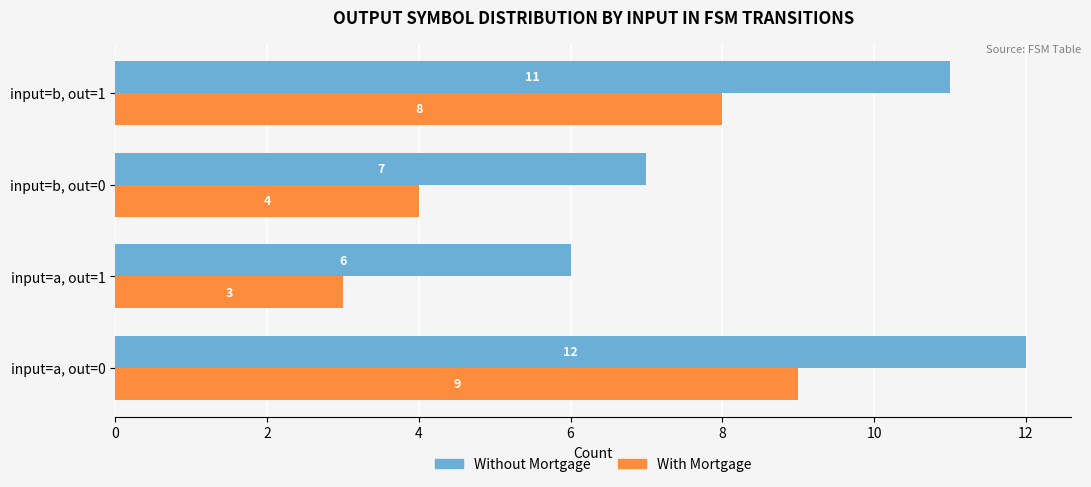

What is the average value of the With Mortgage series?

6